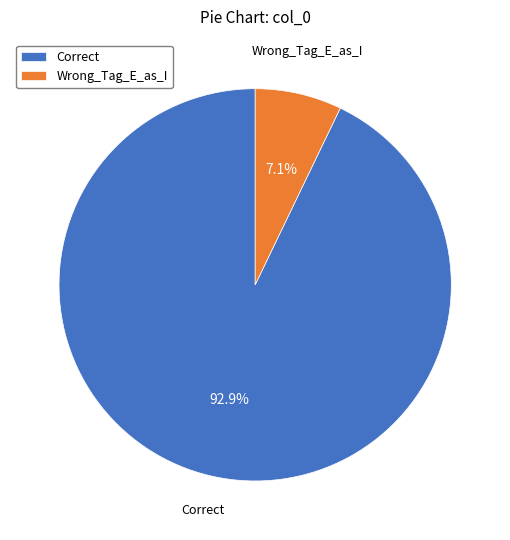

To the nearest percent, what is the average slice percentage?

50%